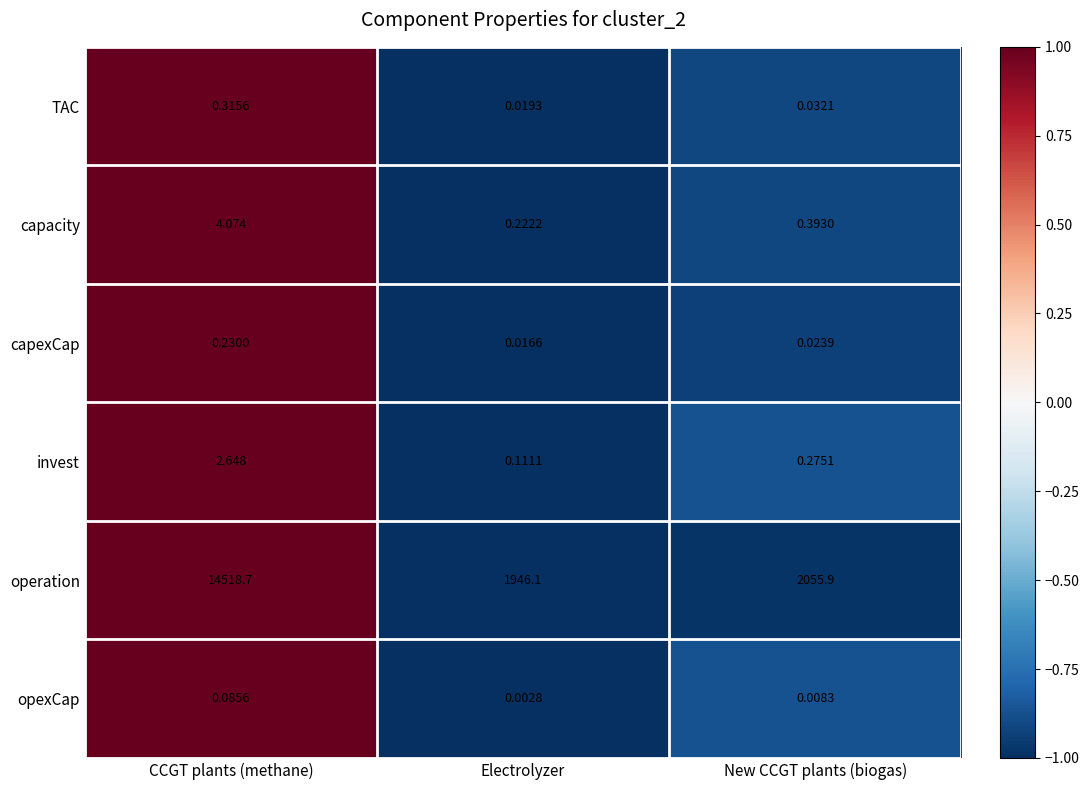

What is the total value across all series at Electrolyzer?

1946.5